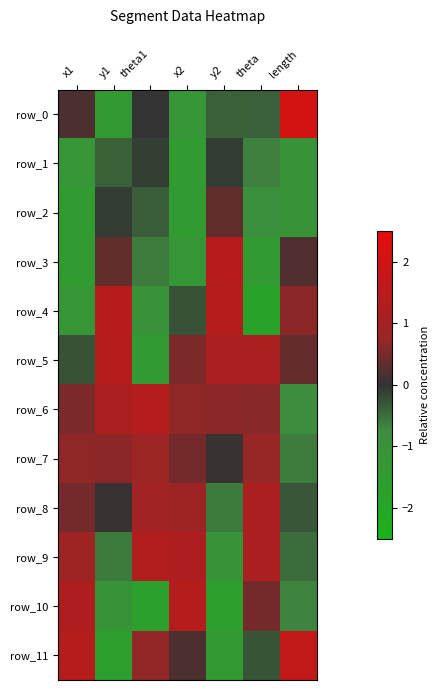

What is the minimum value shown in the chart?

-1.8